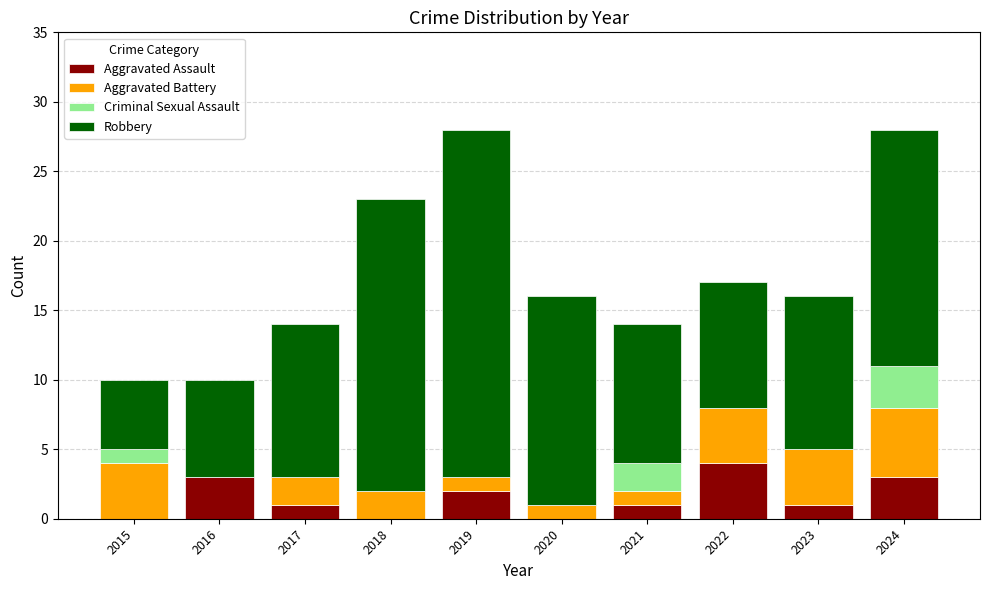

At which label does Aggravated Assault reach its peak?

2022